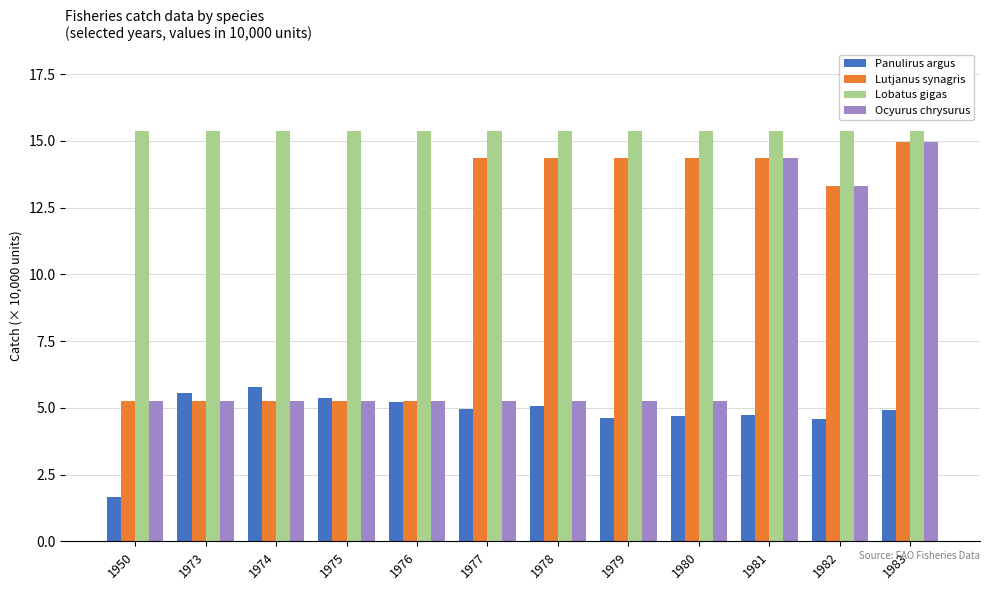

Is it true that Lobatus gigas equals 21.0 at 1981?

False